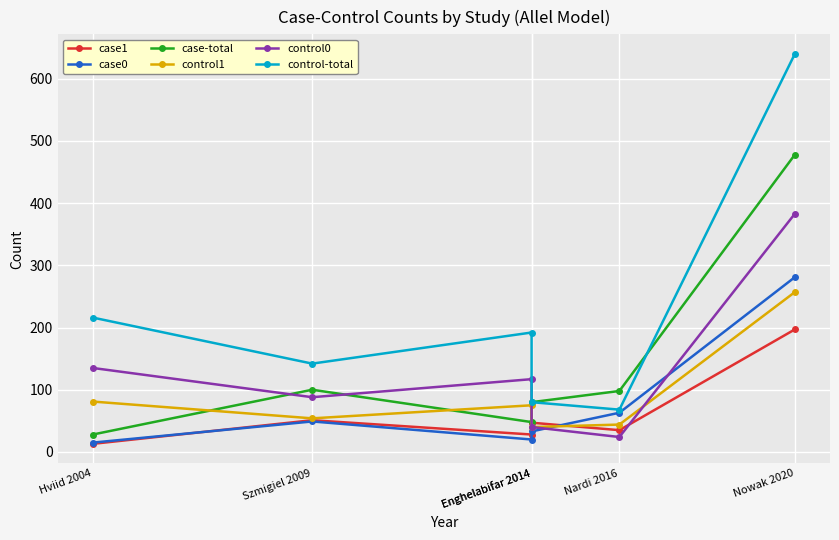

Reading left to right, list all the values displayed in this chart.

case1: Hviid 2004=13	Szmigiel 2009=51	Enghelabifar 2014=28	Enghelabifar 2014=47	Nardi 2016=35	Nowak 2020=197
case0: Hviid 2004=15	Szmigiel 2009=49	Enghelabifar 2014=20	Enghelabifar 2014=33	Nardi 2016=63	Nowak 2020=281
case-total: Hviid 2004=28	Szmigiel 2009=100	Enghelabifar 2014=48	Enghelabifar 2014=80	Nardi 2016=98	Nowak 2020=478
control1: Hviid 2004=81	Szmigiel 2009=54	Enghelabifar 2014=75	Enghelabifar 2014=40	Nardi 2016=44	Nowak 2020=257
control0: Hviid 2004=135	Szmigiel 2009=88	Enghelabifar 2014=117	Enghelabifar 2014=40	Nardi 2016=24	Nowak 2020=383
control-total: Hviid 2004=216	Szmigiel 2009=142	Enghelabifar 2014=192	Enghelabifar 2014=80	Nardi 2016=68	Nowak 2020=640